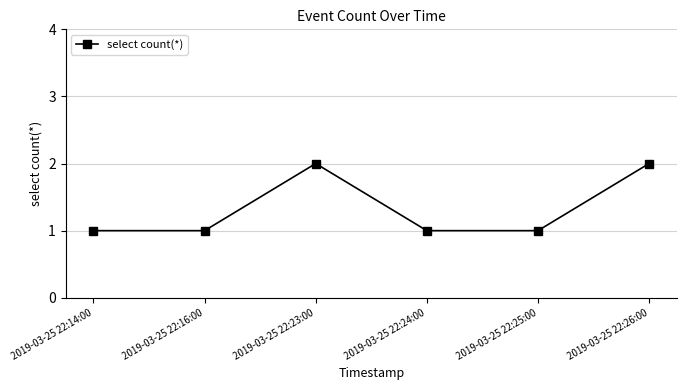

What is the difference between the maximum and minimum values?

1